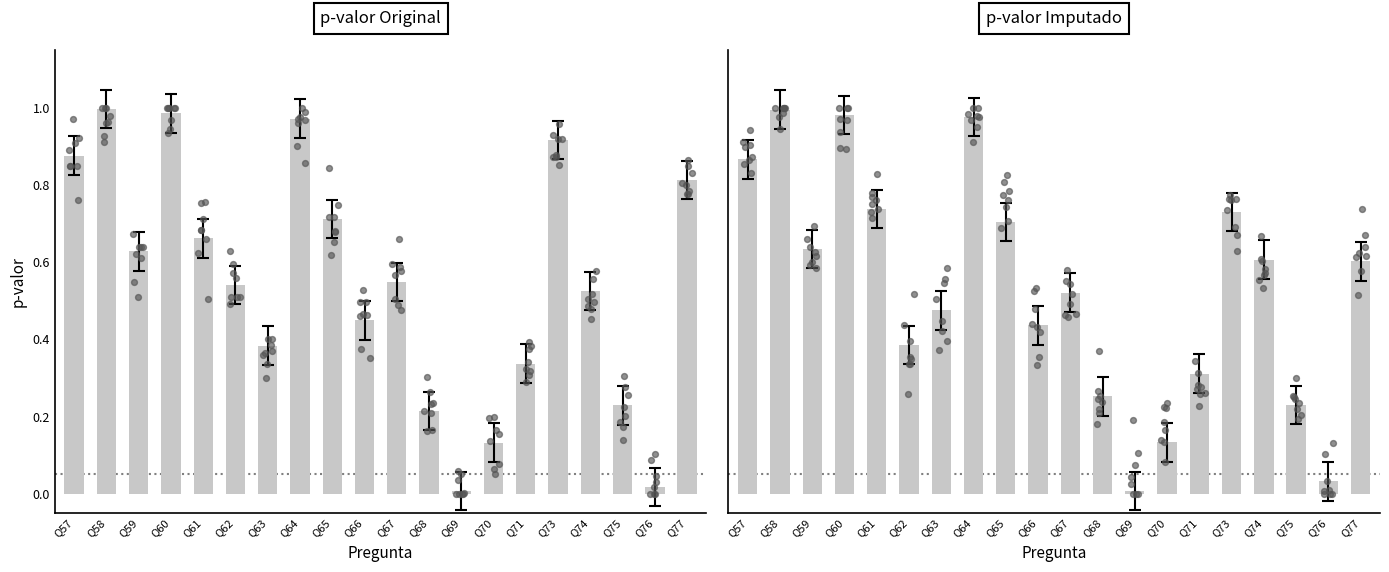

Which series has the largest total across all categories?

p-valor Original